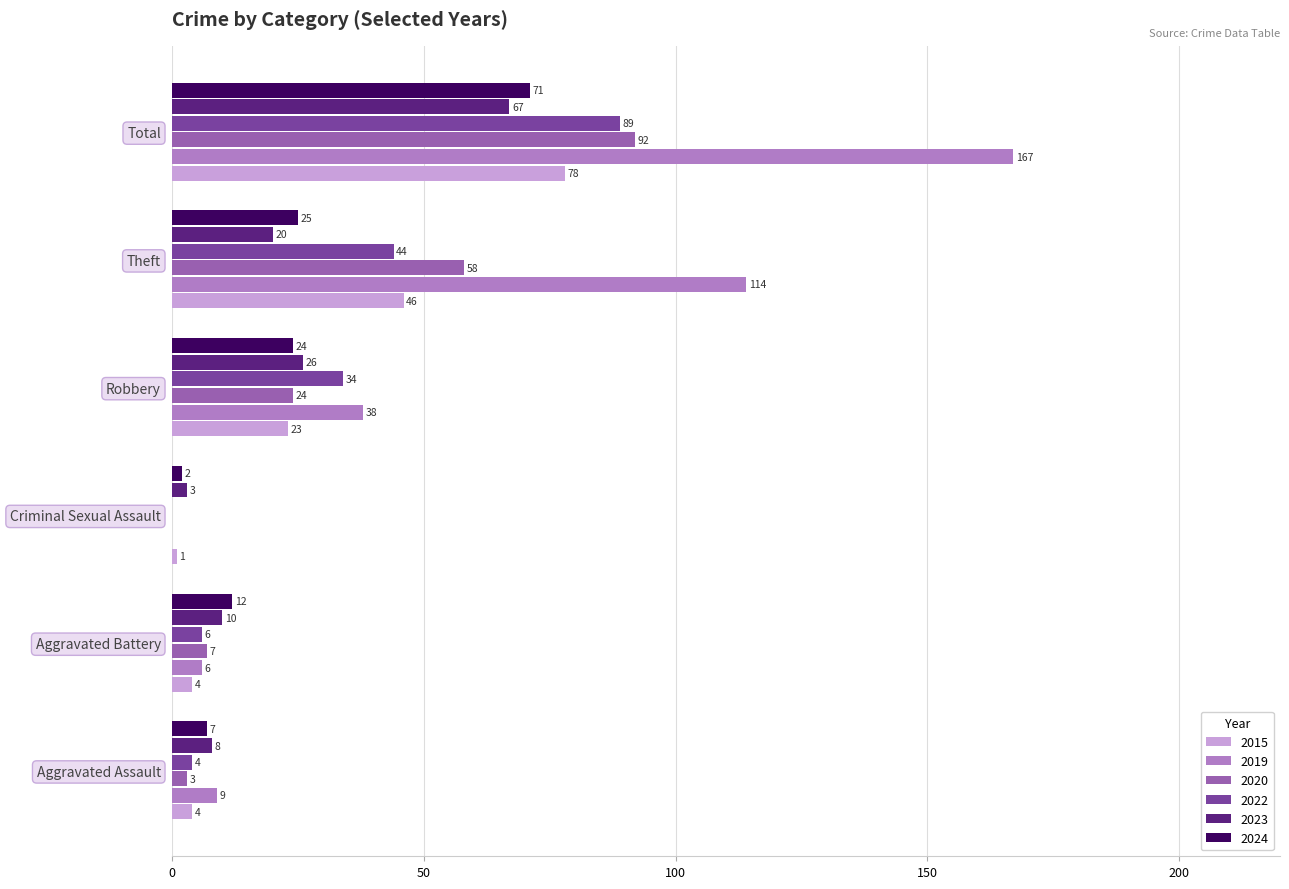

What is the approximate value of 2024 at Aggravated Battery?

12